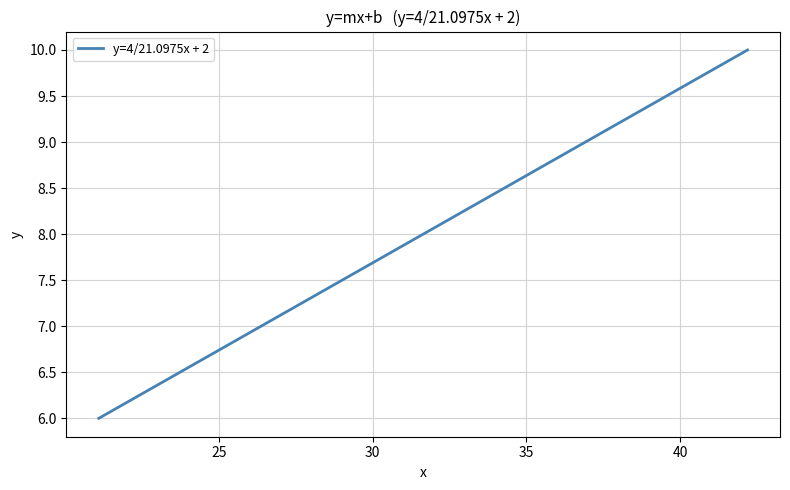

What is the greatest value displayed?

10.0